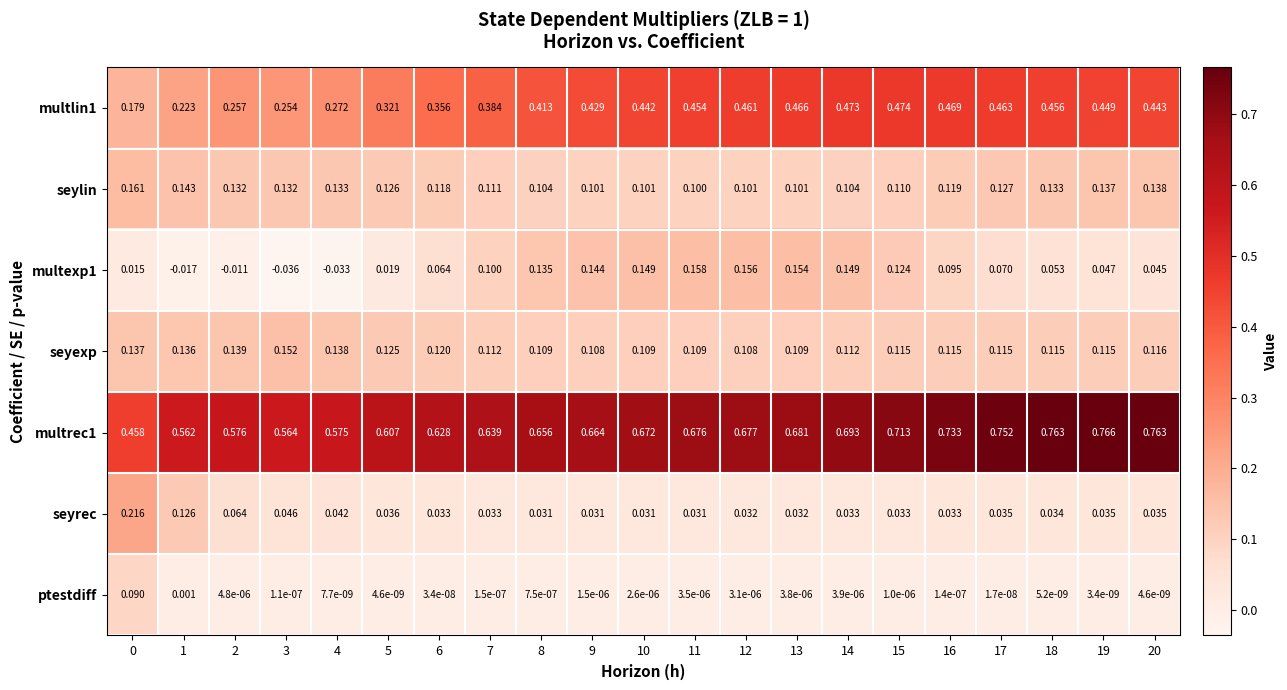

At 0, list the series in order from smallest to largest.

multexp1, ptestdiff, seyexp, seylin, multlin1, seyrec, multrec1